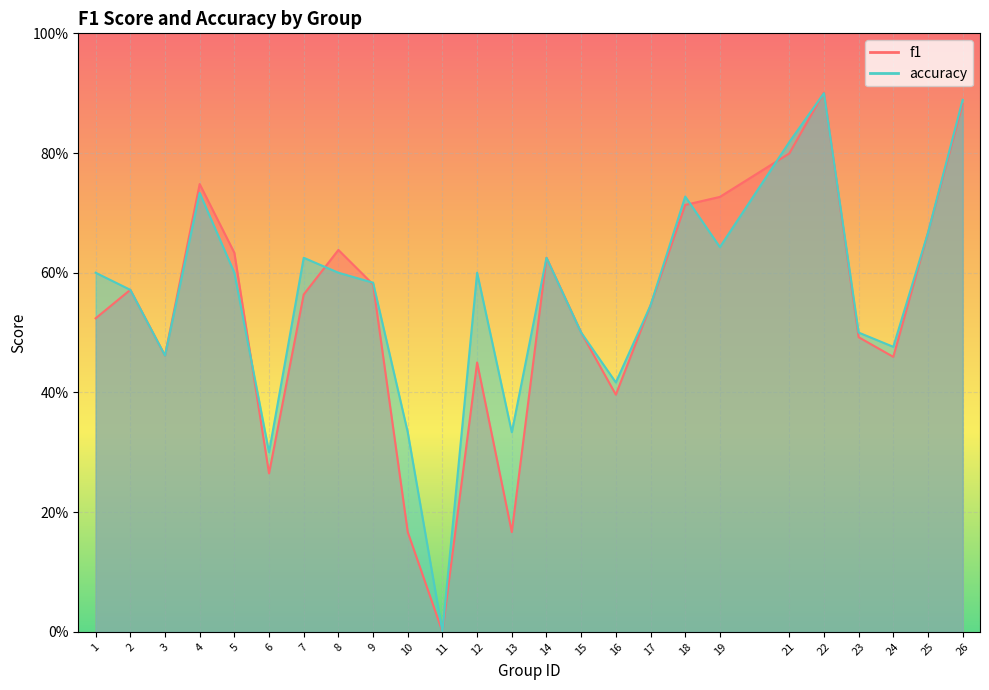

What is the difference between the maximum and minimum values in the accuracy series?

0.9